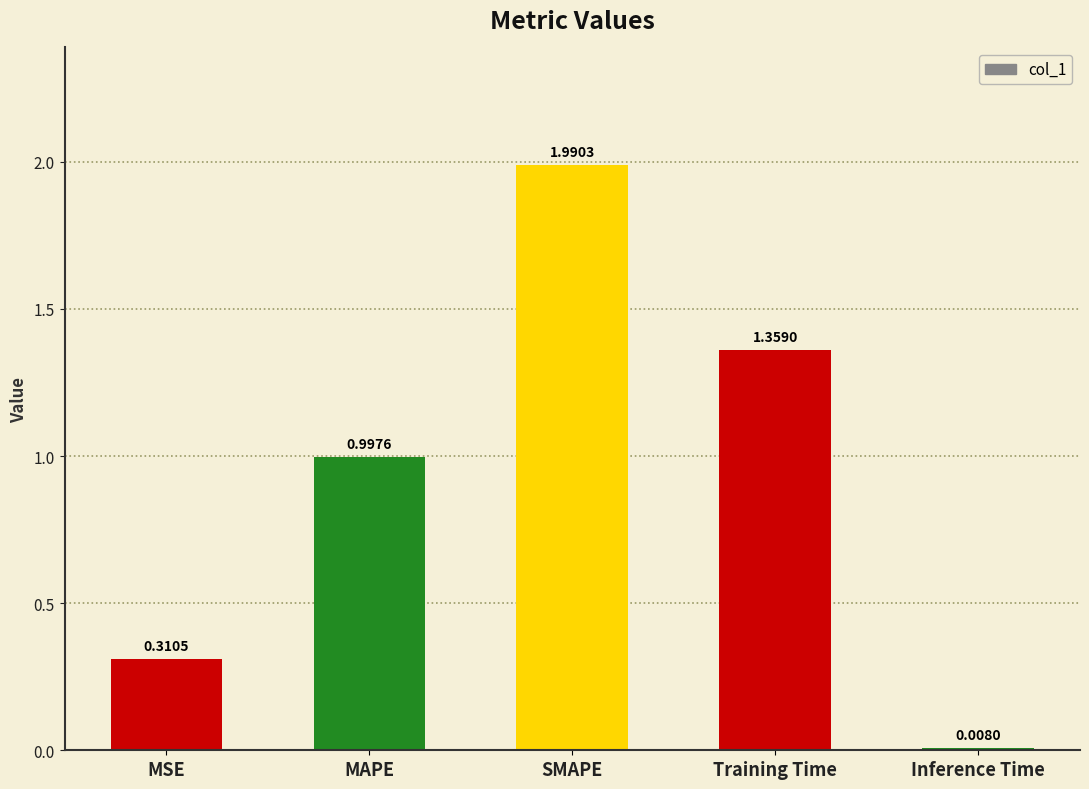

How many bars are there in total?

5